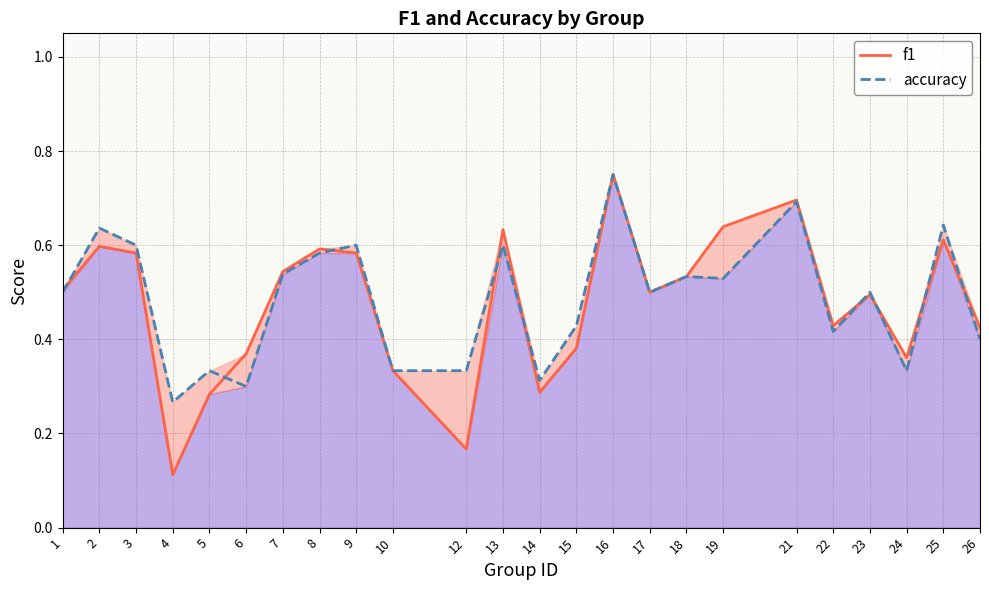

What is the lowest value of the f1 series?

0.1